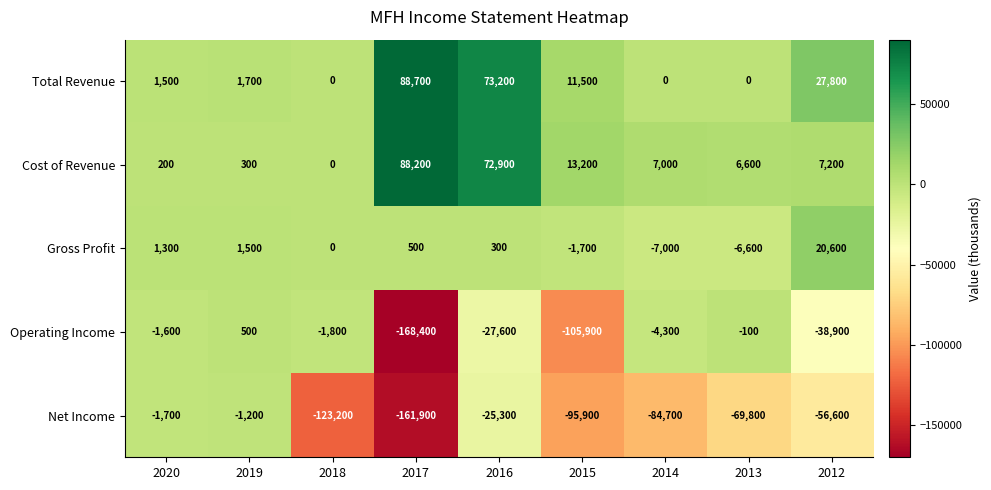

List the series in order of their peak value, highest first.

Total Revenue, Cost of Revenue, Gross Profit, Operating Income, Net Income